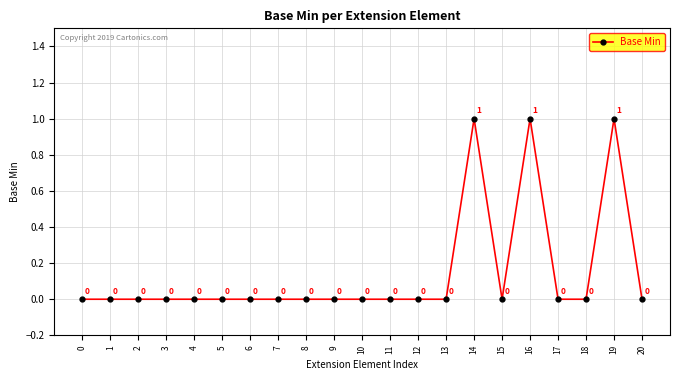

What is the difference between the maximum and minimum values?

1